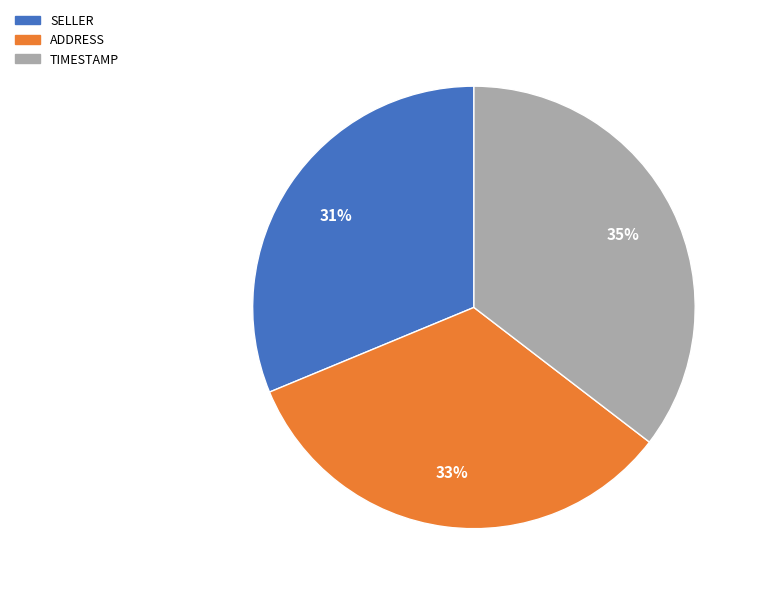

Combined, do SELLER and TIMESTAMP account for over 50%?

Yes